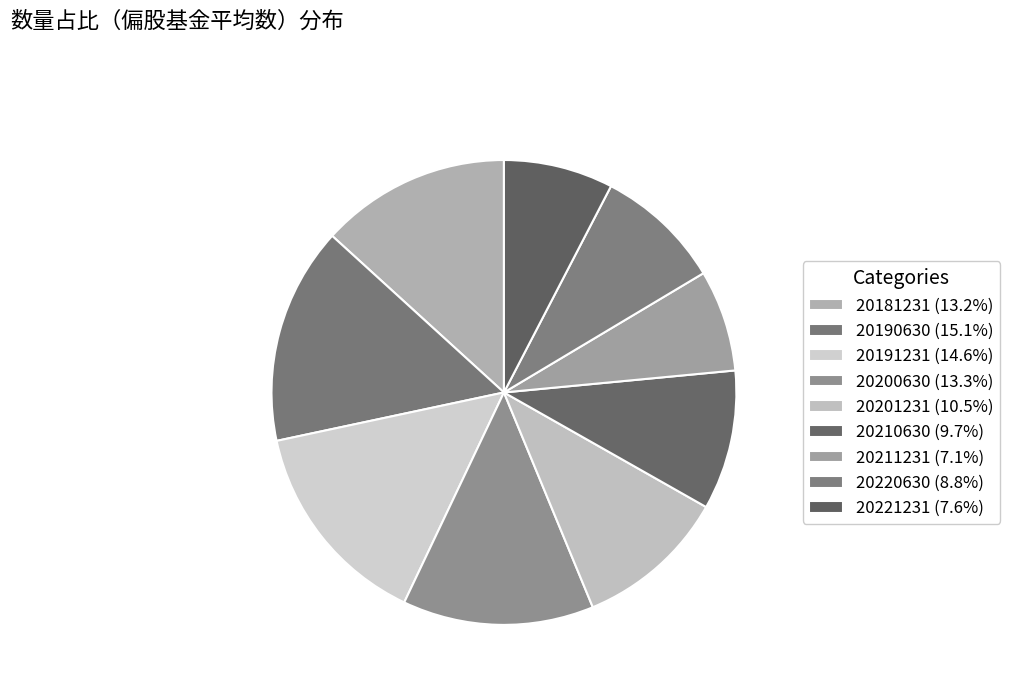

To the nearest percent, what is the difference between the largest and smallest slice percentages?

8%